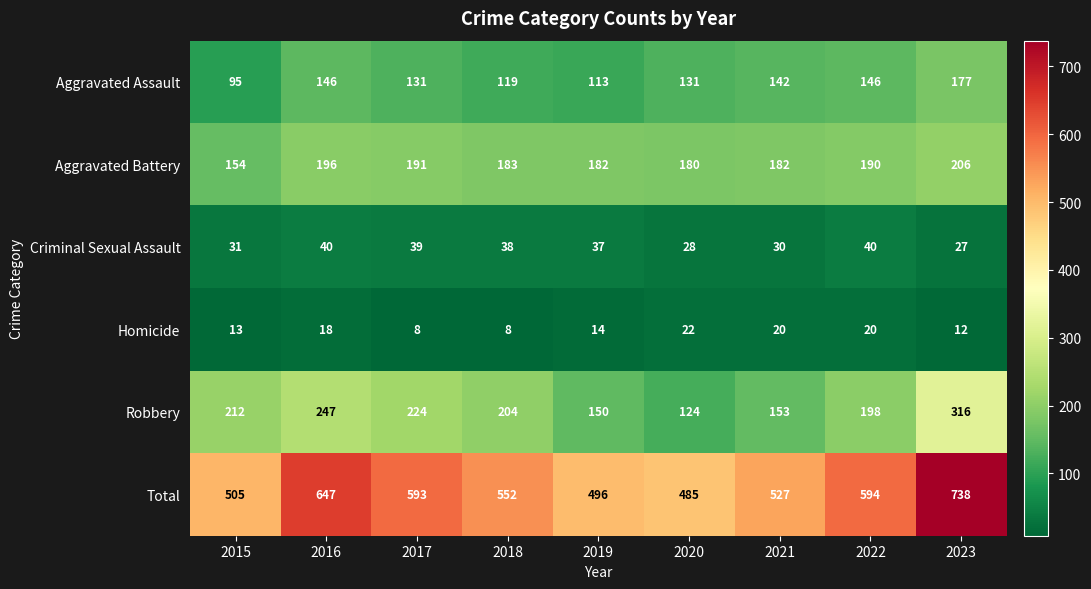

How many data points does each series have?

9